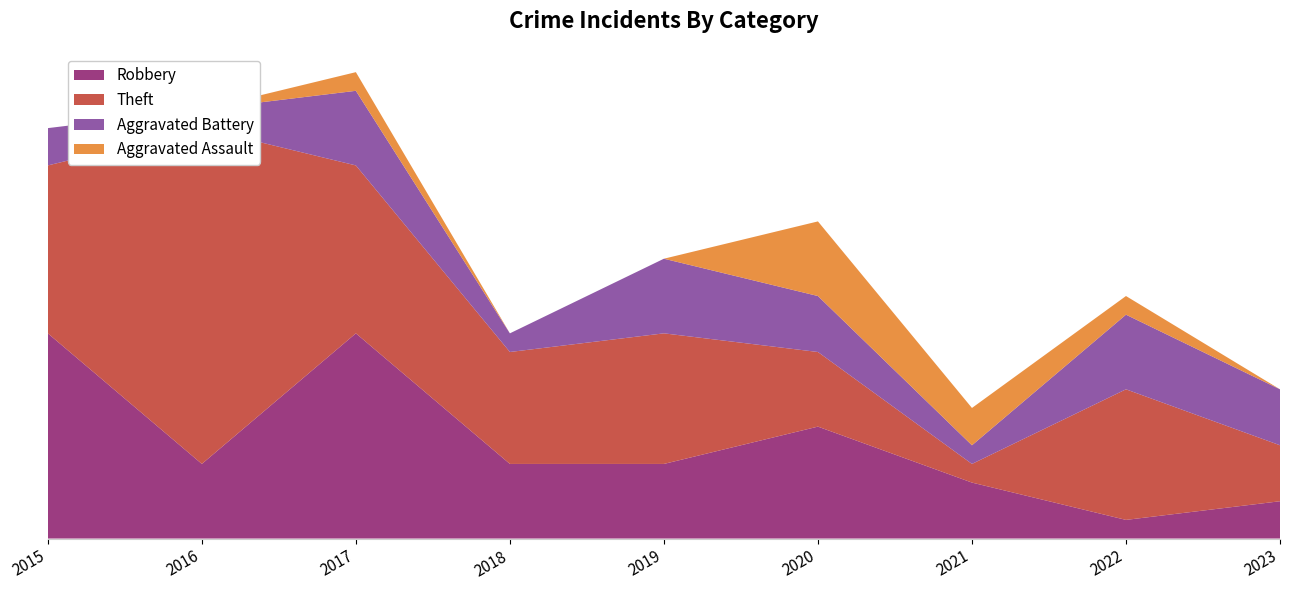

Reading left to right, extract all data points from this chart.

Robbery: 11	4	11	4	4	6	3	1	2
Theft: 9	18	9	6	7	4	1	7	3
Aggravated Battery: 2	1	4	1	4	3	1	4	3
Aggravated Assault: 0	0	1	0	0	4	2	1	0